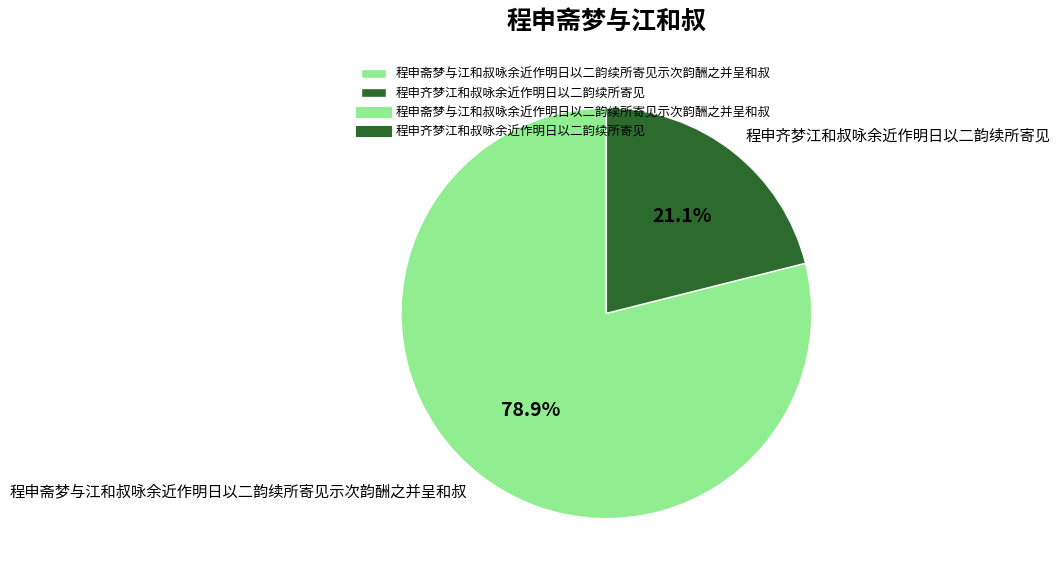

Rank the categories by value from lowest to highest.

程申齐梦江和叔咏余近作明日以二韵续所寄见, 程申斋梦与江和叔咏余近作明日以二韵续所寄见示次韵酬之并呈和叔